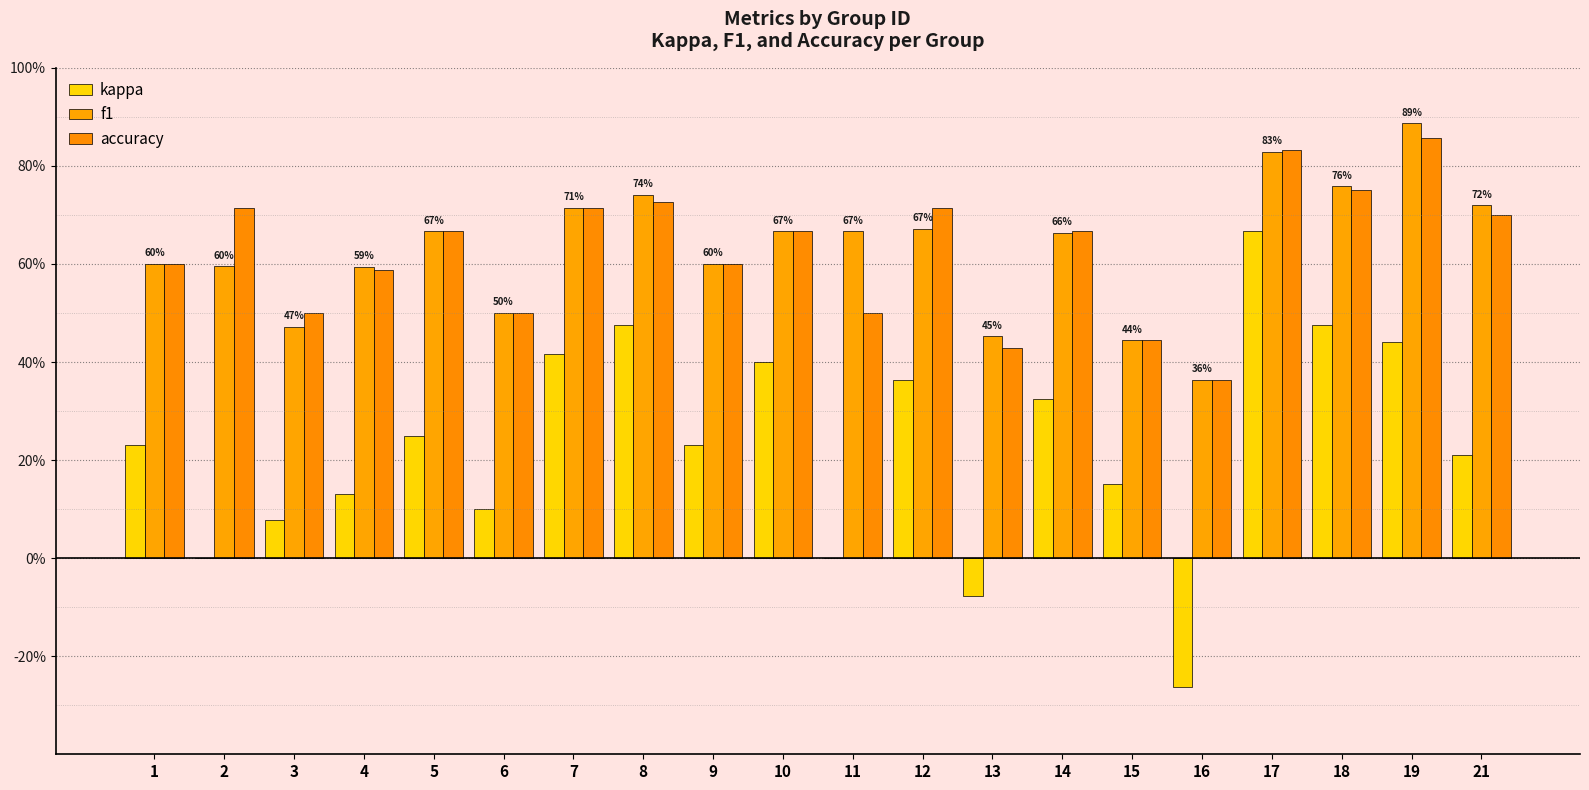

Are the bars grouped side by side (vs. stacked)?

Yes